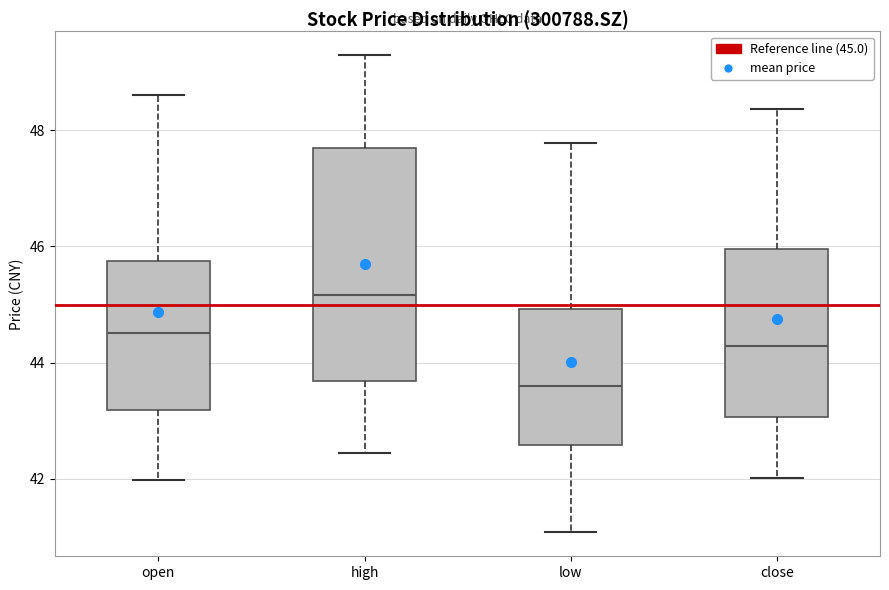

Which box is the tallest, from its lower edge to its upper edge?

high